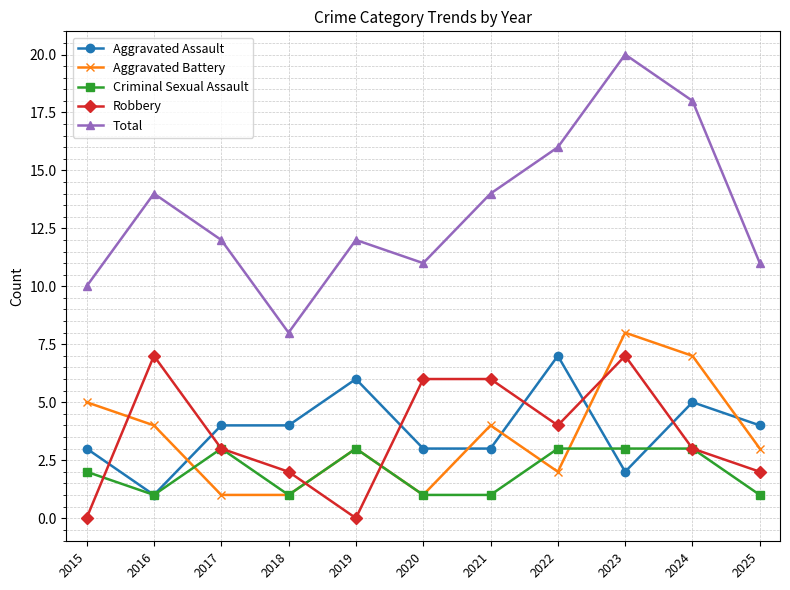

Which series has the widest spread of values?

Total